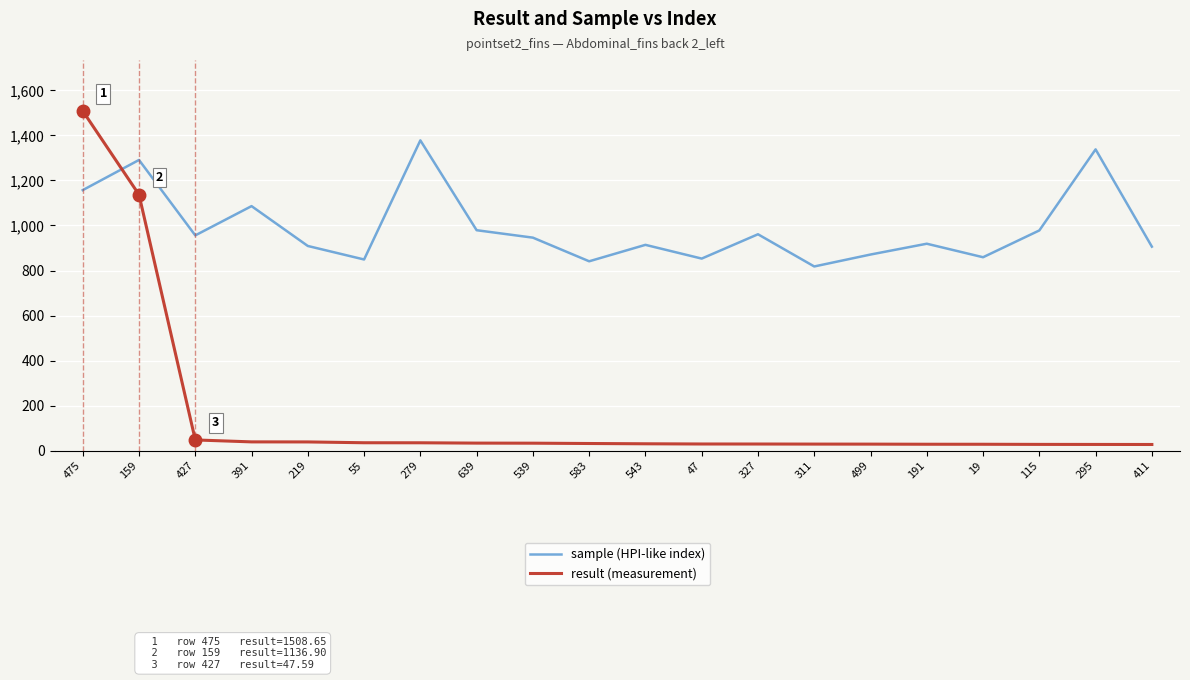

Where do result (measurement) and sample (HPI-like index) first cross each other?

475 and 159